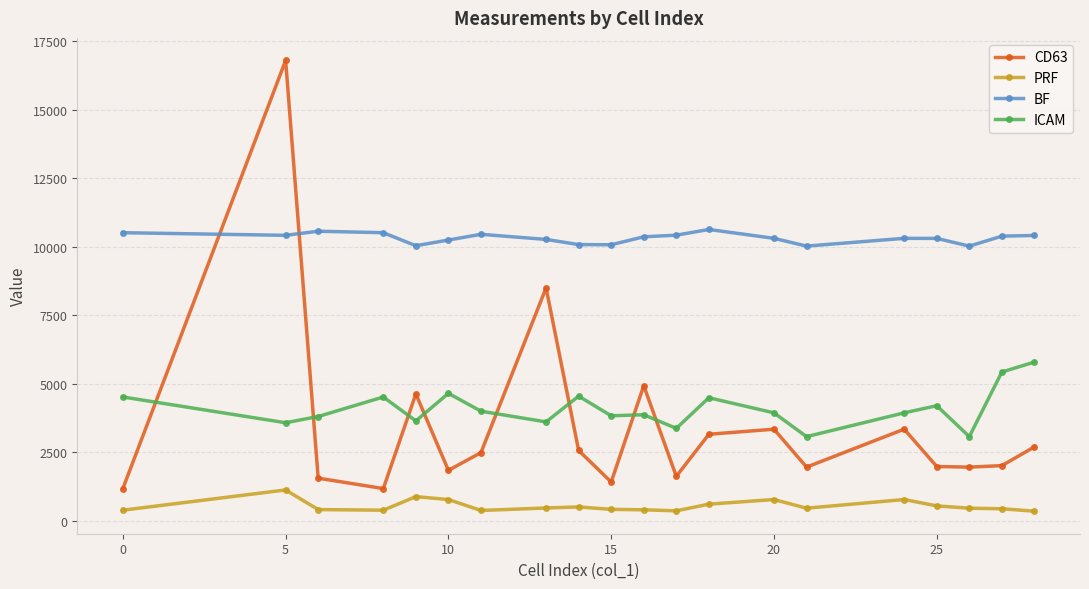

What is the greatest value displayed?

16800.7